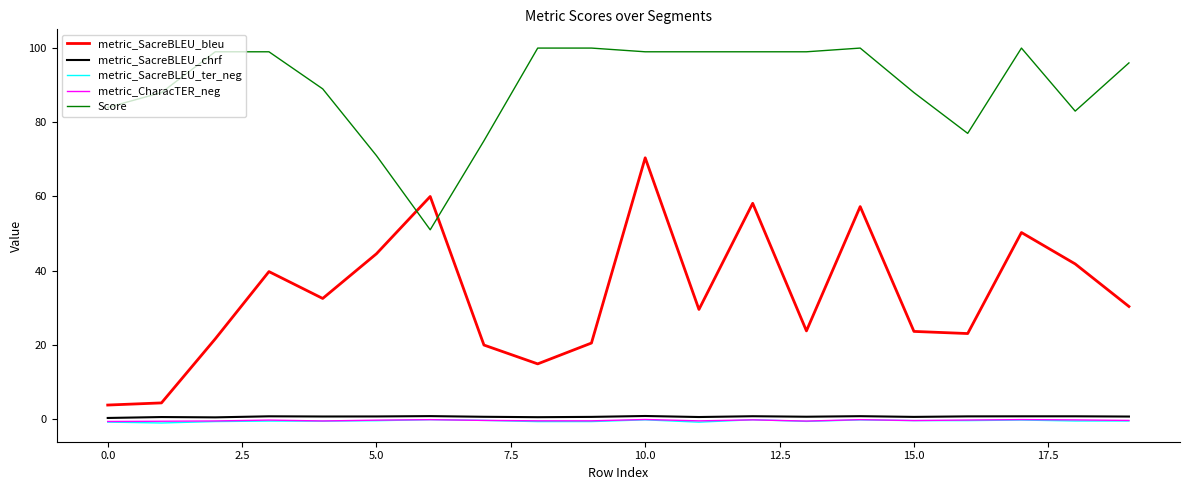

How many values in the metric_SacreBLEU_bleu series exceed 30?

10